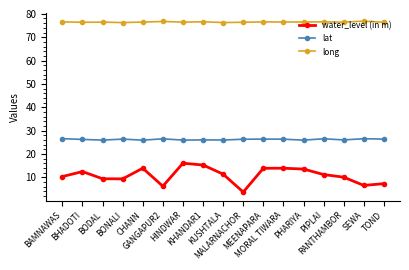

True or false: lat has a value of 25.9 at BODAL.

True